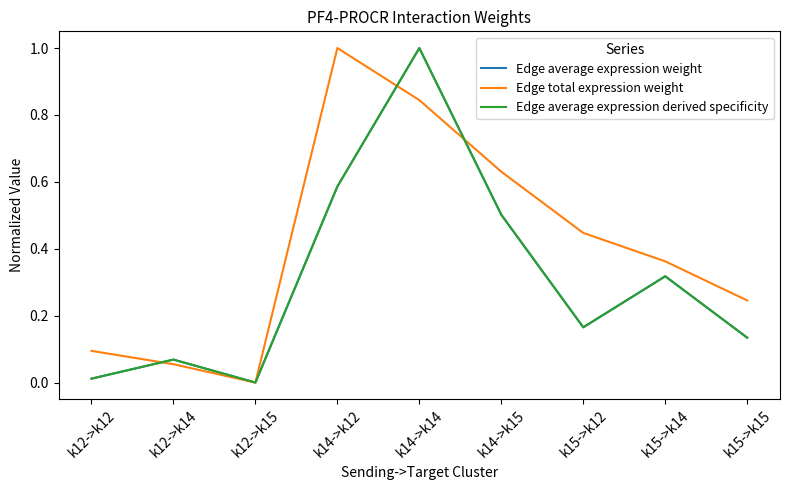

Which series has the largest range (max minus min)?

Edge average expression weight